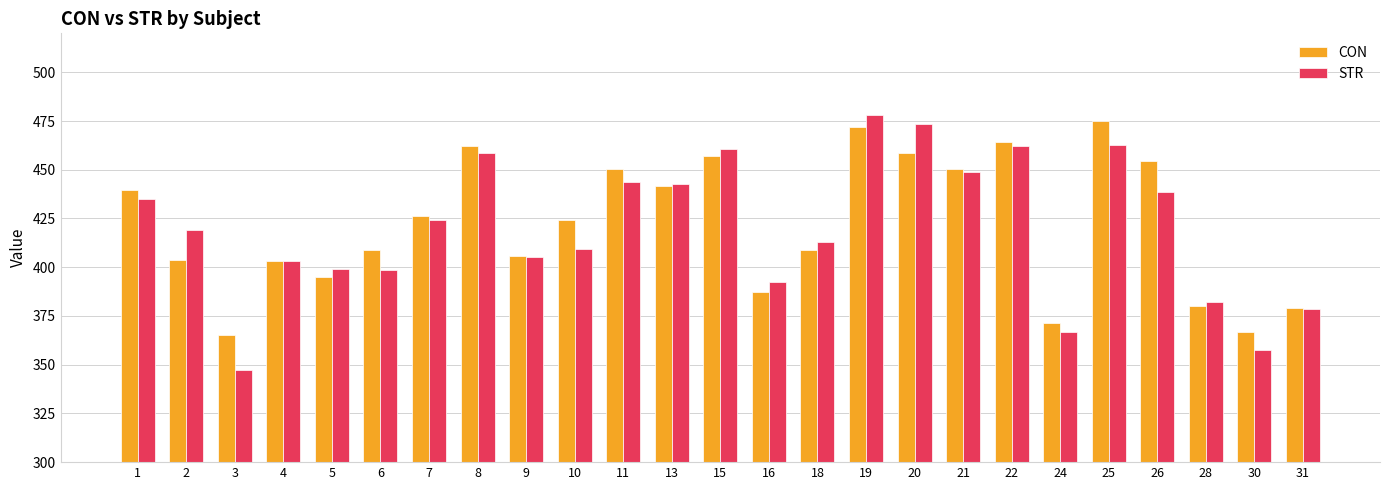

True or false: CON has a value of 366.9 at 30.

True